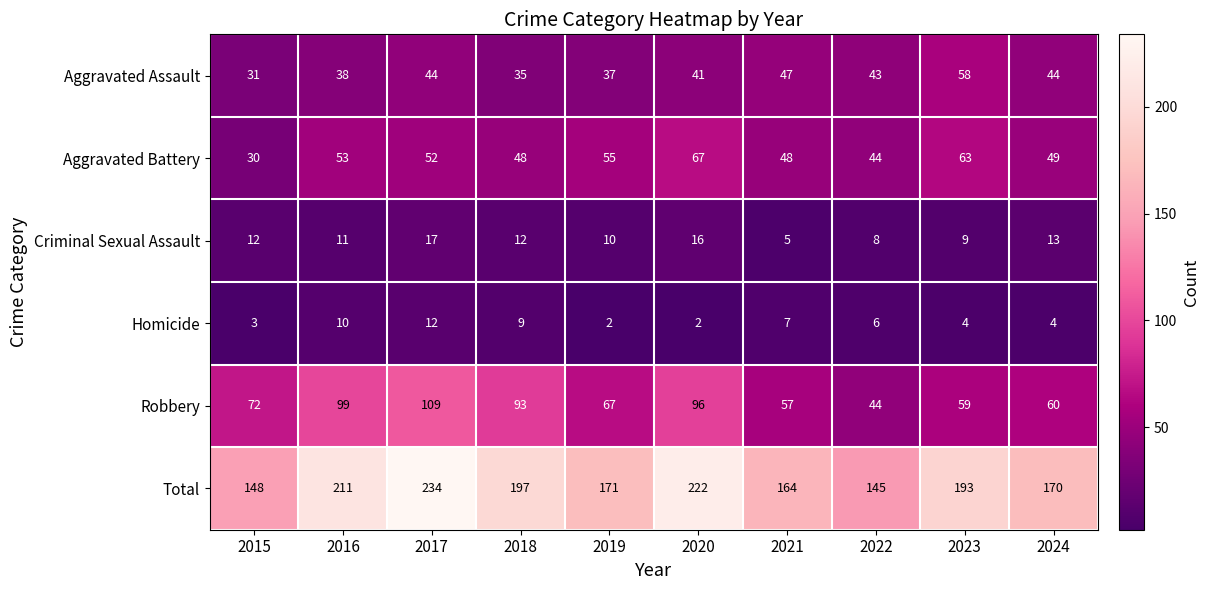

The Total series shows 222 at 2020. True or false?

True